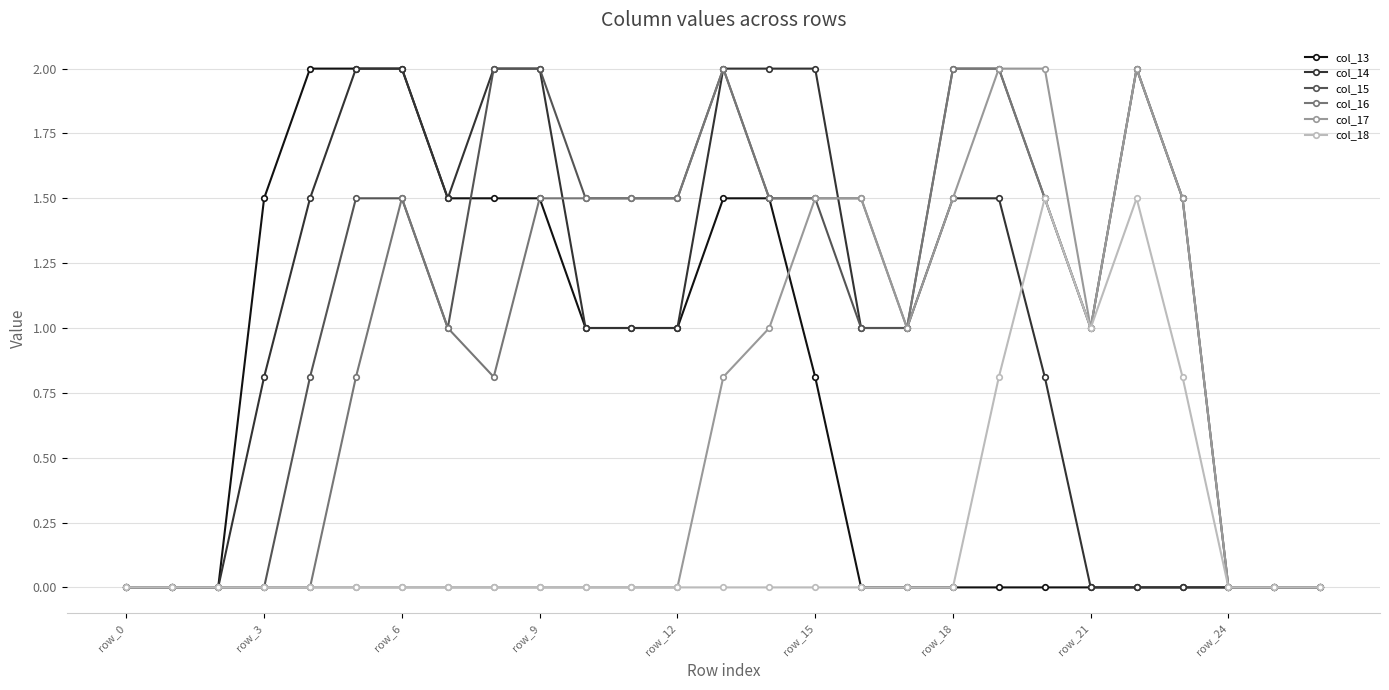

How many lines are shown in the chart?

6